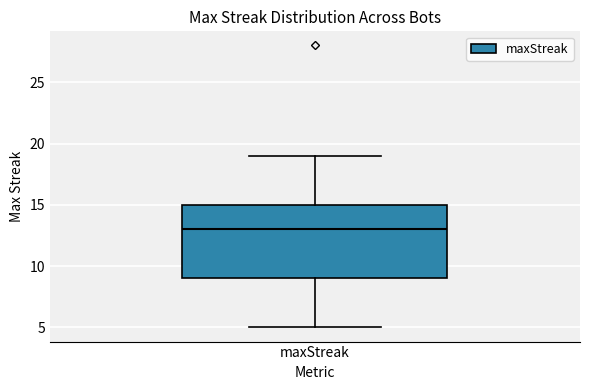

Transcribe this box plot: give where the median line is, the range the box spans, and where the two whiskers end, as read against the y-axis. The values are not printed on the chart, so give them approximately, as read against the axis.

median 13, box 9 to 15, whiskers 5 to 19